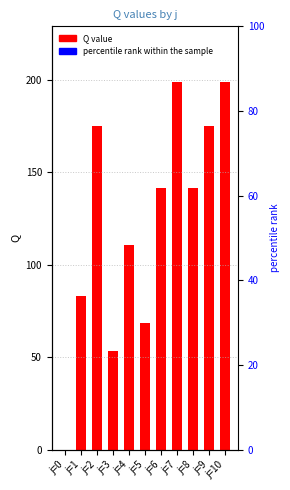

How many bars are there in total?

11